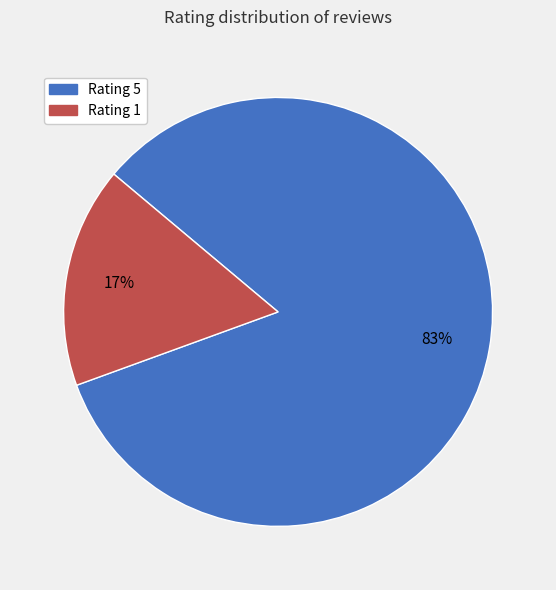

Which has a higher value, Rating 5 or Rating 1?

Rating 5